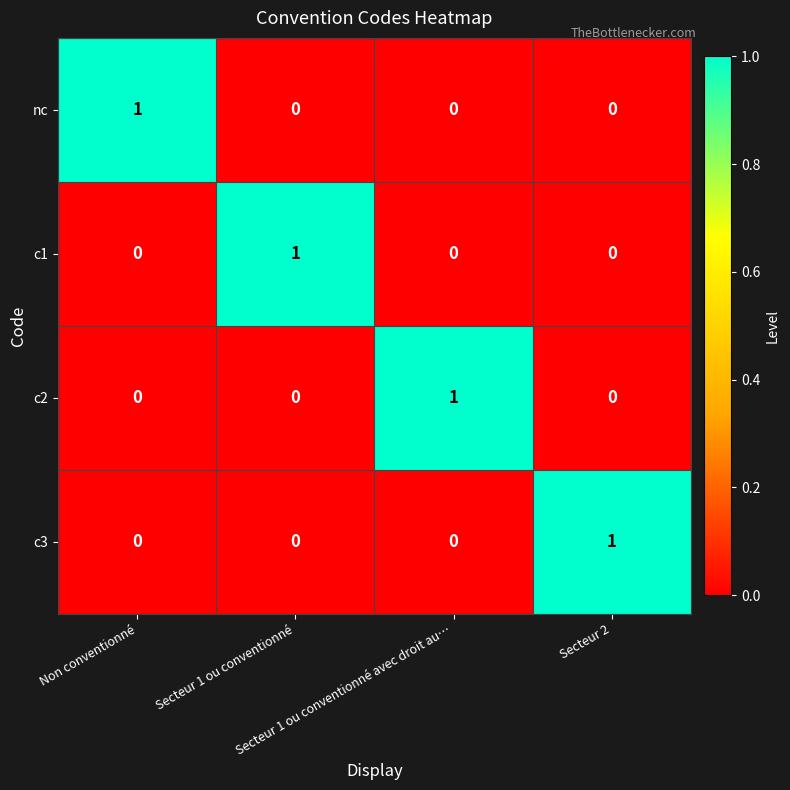

Count the c3 values in the range 0 to 1.

4